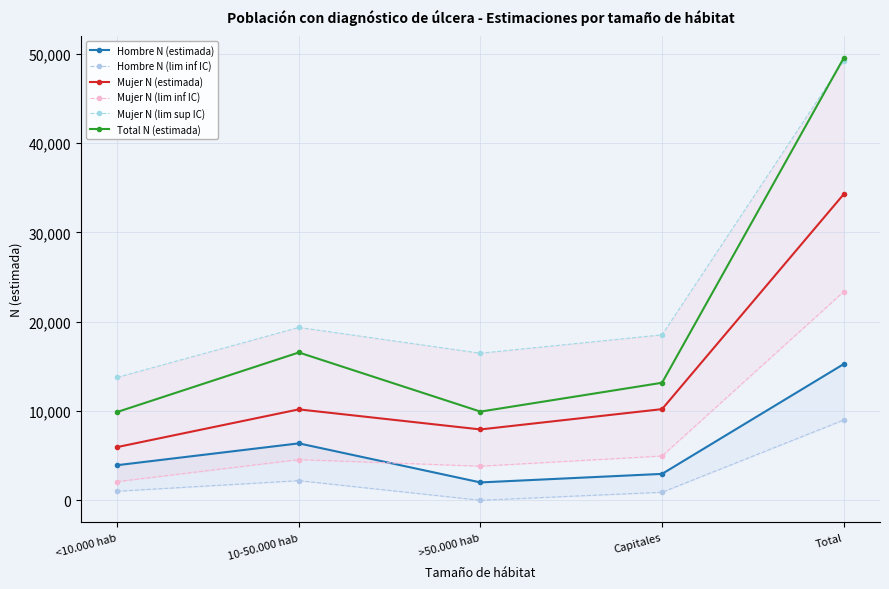

What is the average value of the Total N (estimada) series?

19806